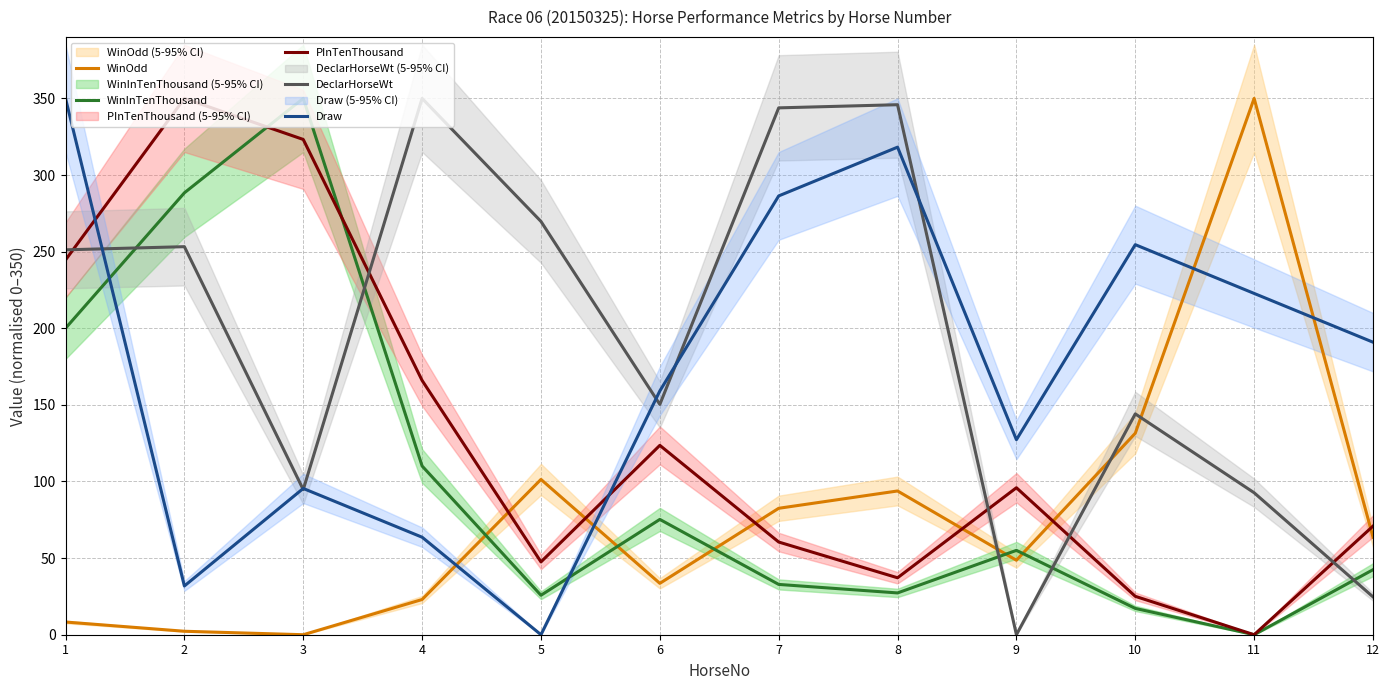

Reading left to right, extract all data points from this chart.

WinOdd: 1=8.3	2=2.3	3=0.0	4=23.0	5=101.3	6=33.5	7=82.5	8=93.8	9=48.6	10=131.5	11=350.0	12=63.7
WinInTenThousand: 1=200.0	2=288.4	3=350.0	4=110.1	5=25.8	6=75.3	7=32.8	8=27.3	9=55.1	10=17.2	11=0.0	12=42.4
PInTenThousand: 1=244.6	2=350.0	3=323.2	4=165.9	5=47.5	6=123.6	7=60.5	8=37.2	9=95.9	10=25.1	11=0.0	12=70.9
DeclarHorseWt: 1=251.2	2=253.2	3=94.7	4=350.0	5=269.7	6=150.3	7=343.8	8=345.9	9=0.0	10=144.1	11=92.6	12=24.7
Draw: 1=350.0	2=31.8	3=95.5	4=63.6	5=0.0	6=159.1	7=286.4	8=318.2	9=127.3	10=254.5	11=222.7	12=190.9